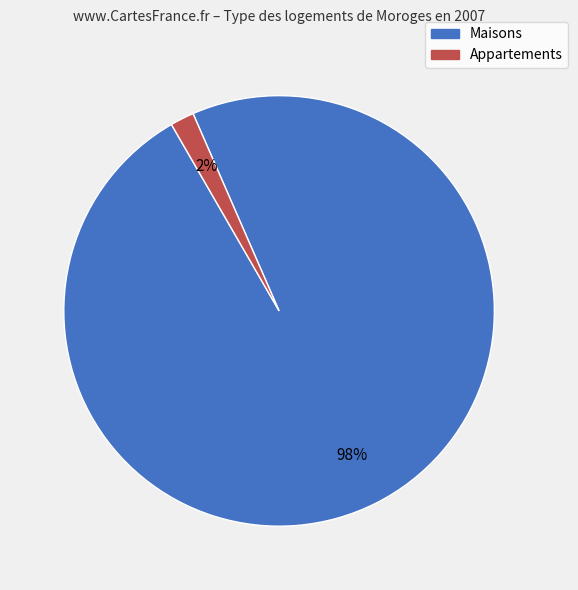

To the nearest percent, what is the average slice percentage?

50%